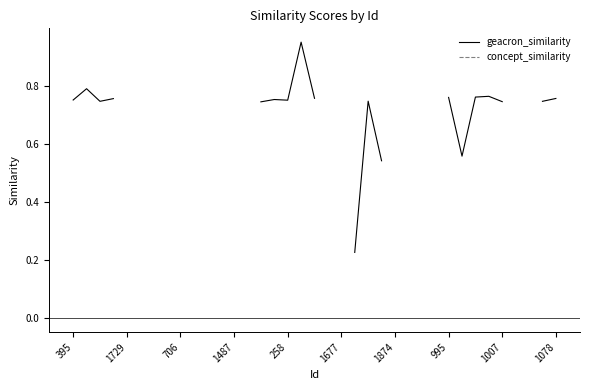

At how many categories does at least one series exceed 0?

21